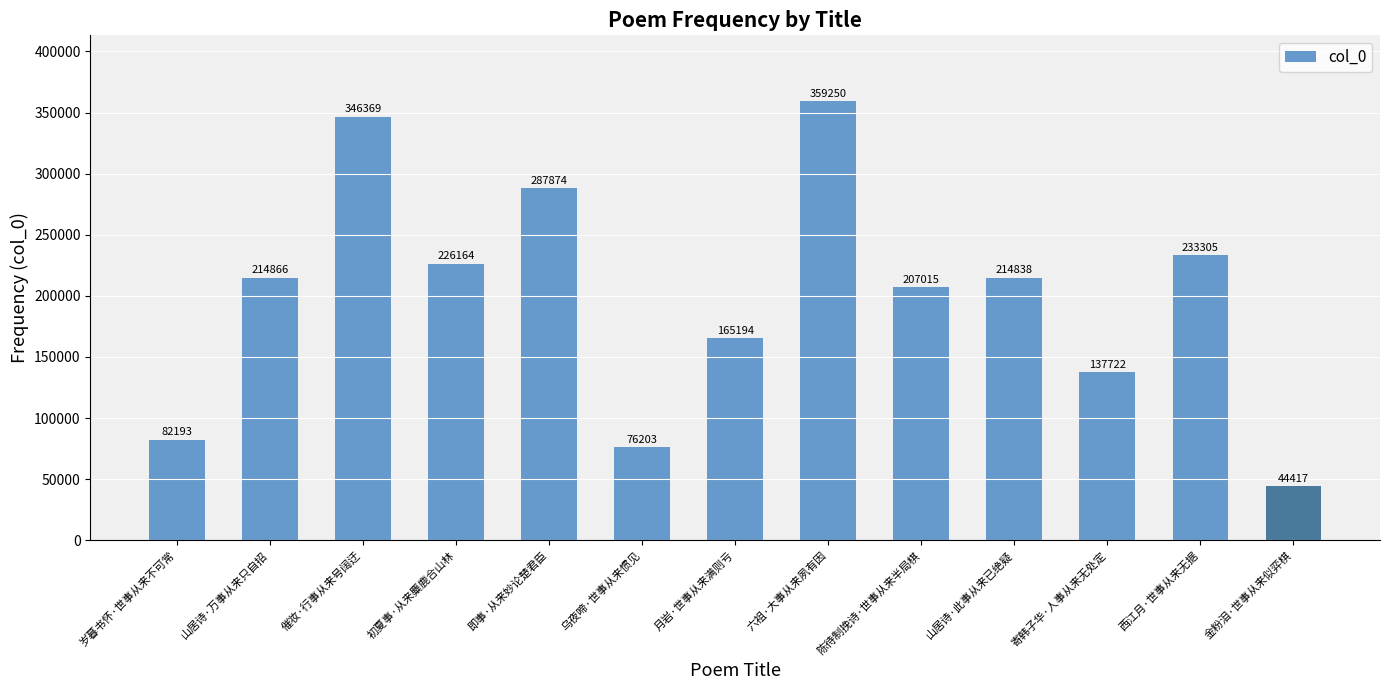

Approximately how many times larger is the value at 寄韩子华·人事从来无处定 compared to 山居诗·万事从来只自招?

0.6